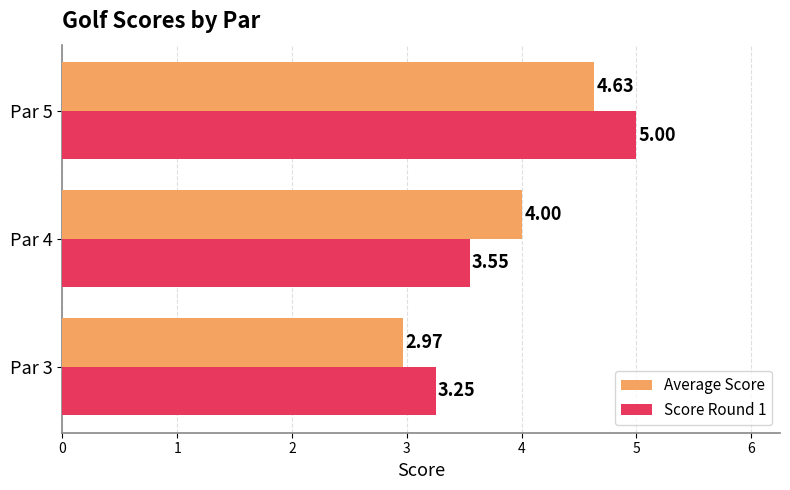

How many distinct data groups are displayed?

2